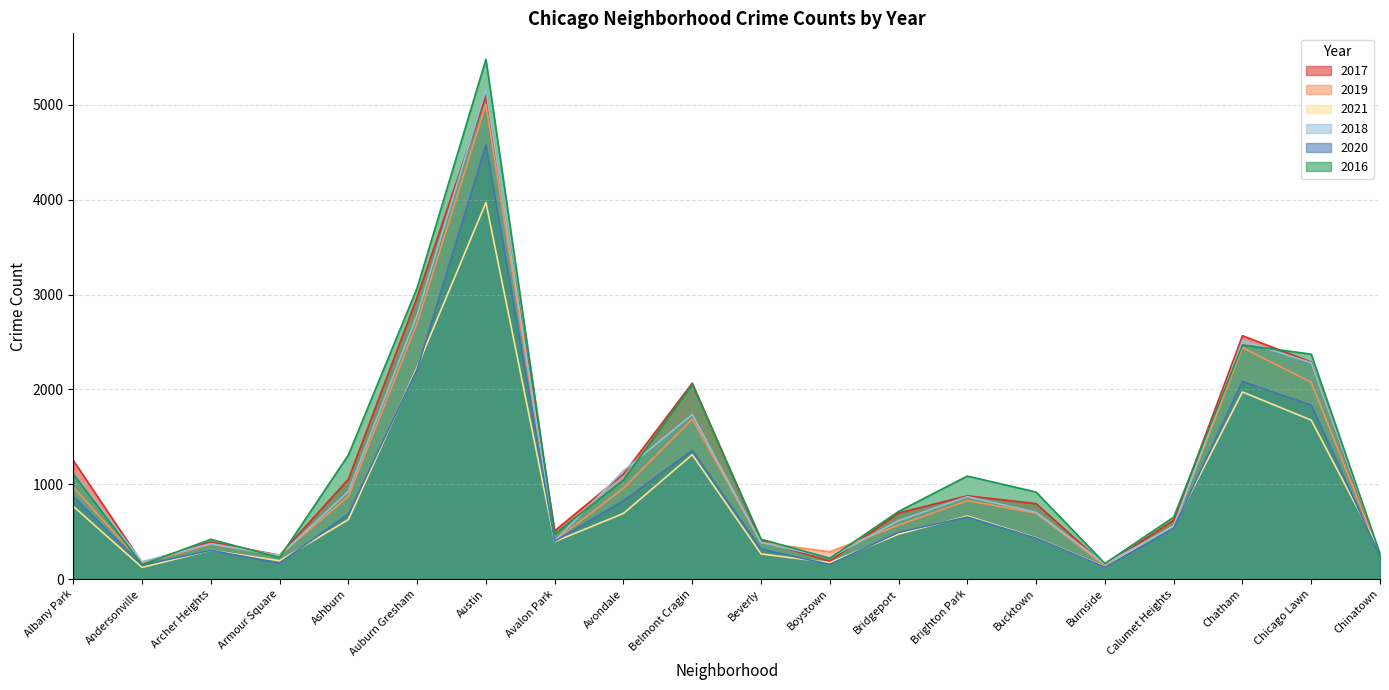

Is the value of 2016 at Chatham greater than the value of 2019 at Chatham?

Yes